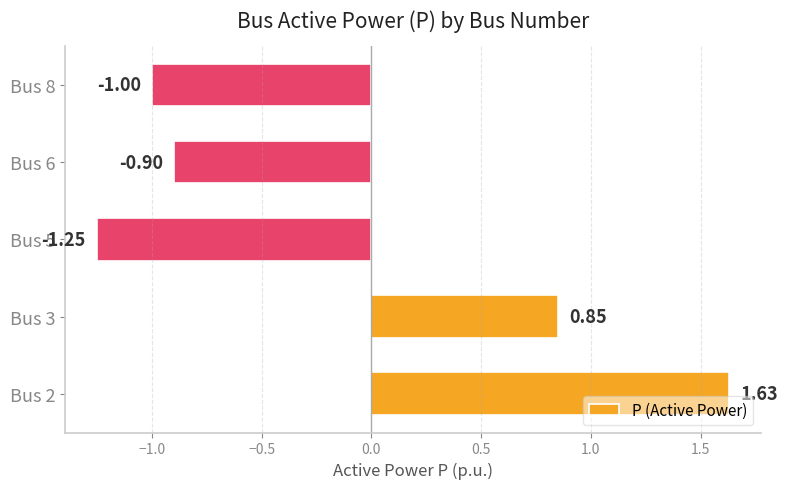

How many bars are there in total?

5